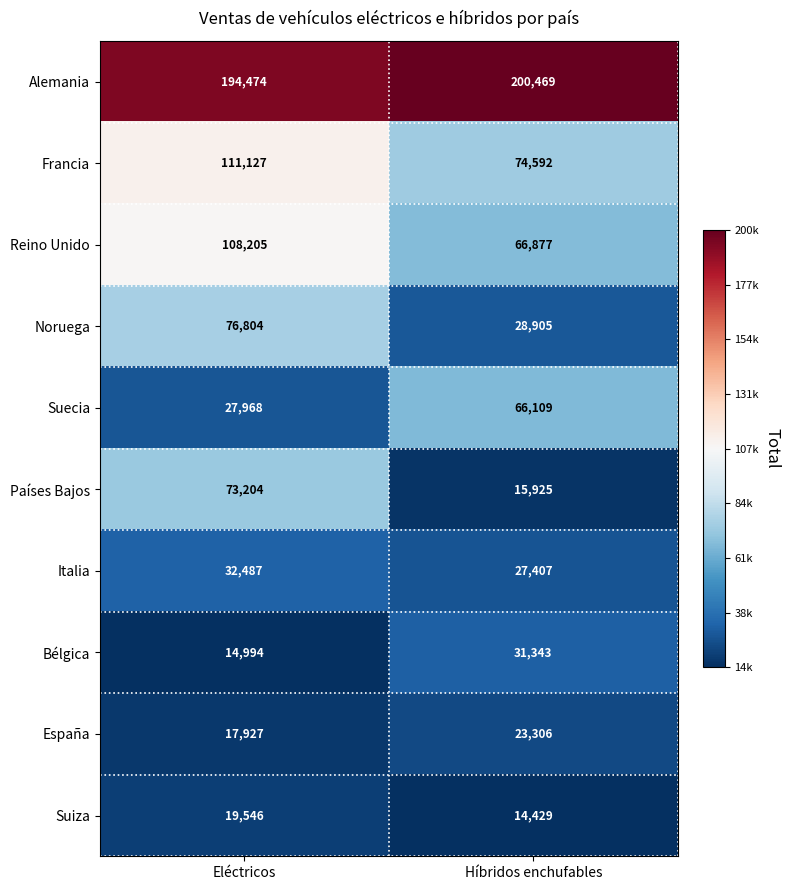

List the series in order of their peak value, highest first.

Alemania, Francia, Reino Unido, Noruega, Países Bajos, Suecia, Italia, Bélgica, España, Suiza